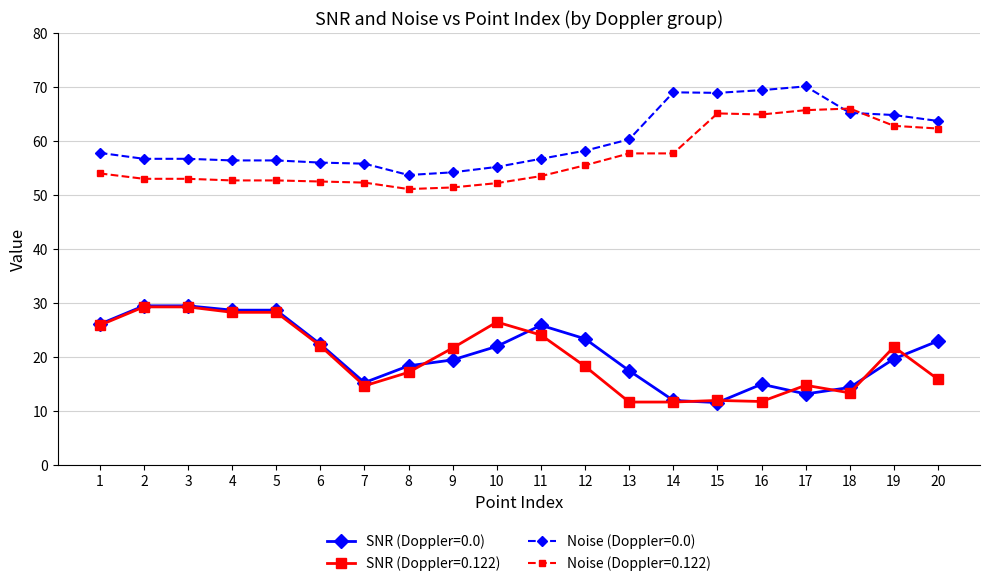

The Noise (Doppler=0.122) series shows 68.8 at 4. True or false?

False